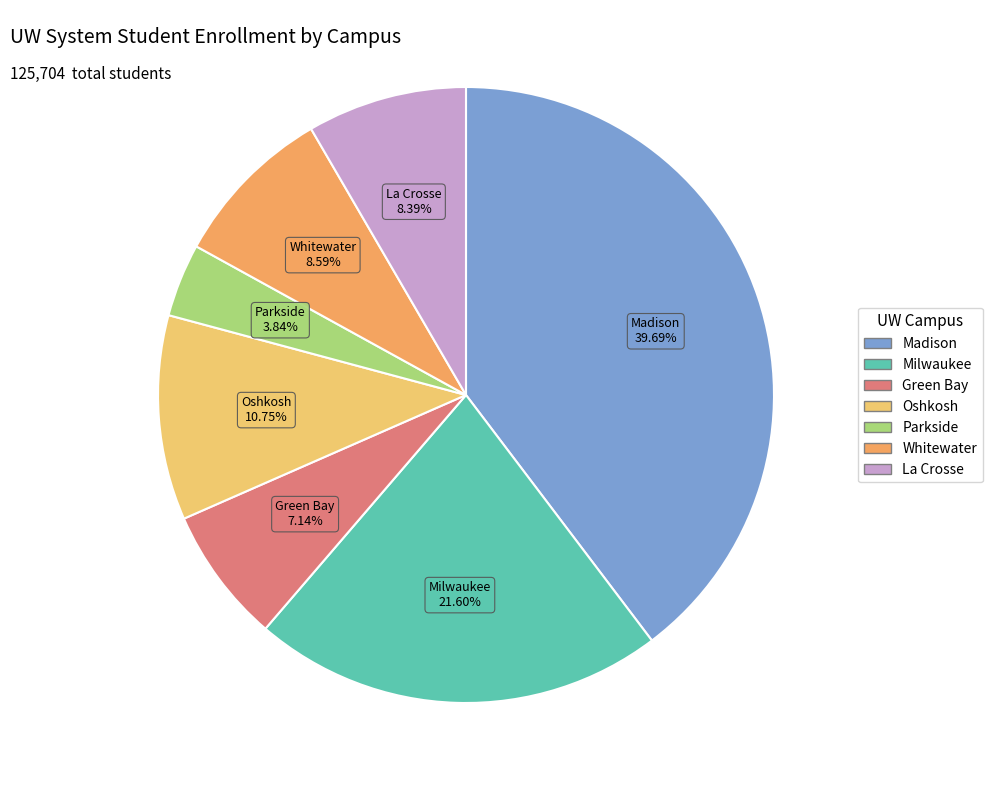

Which has a higher value, Milwaukee or Madison?

Madison